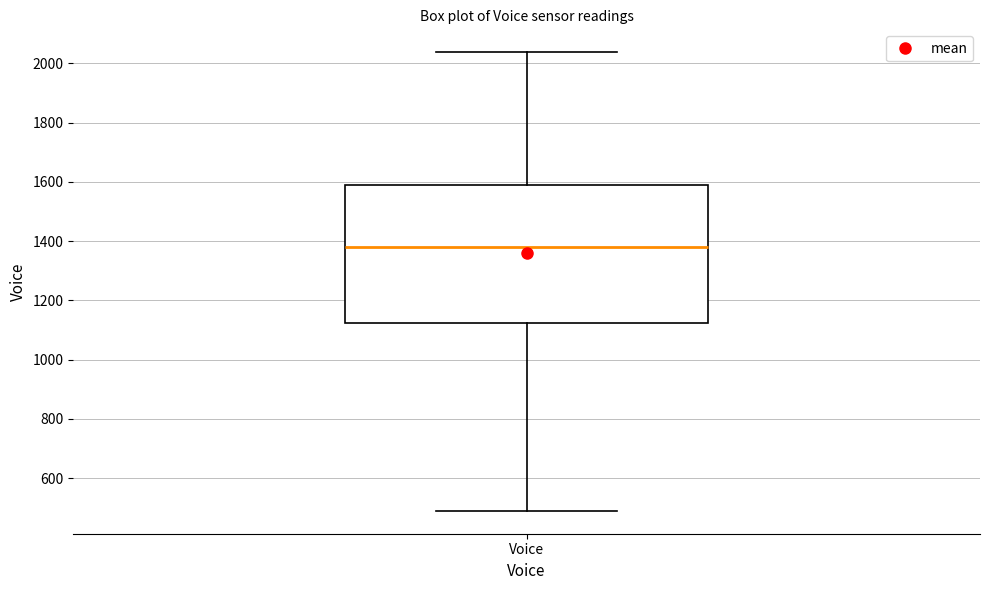

Read this box plot against the y-axis: the position of the median line, the range covered by the box, and the ends of both whiskers. The values are not printed on the chart, so give them approximately, as read against the axis.

median 1380, box 1120 to 1580, whiskers 500 to 2040